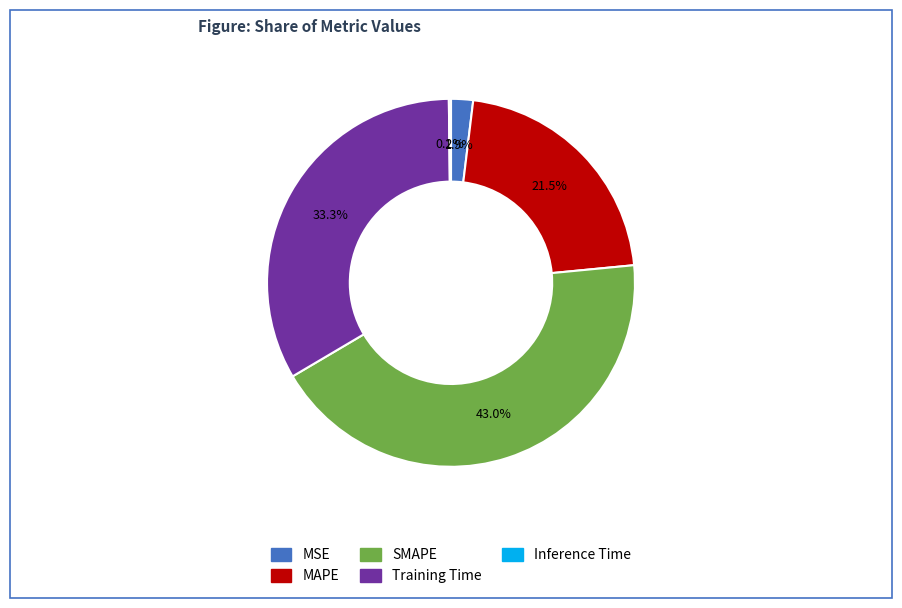

What is the ratio of the value at MAPE to the value at Training Time?

0.6